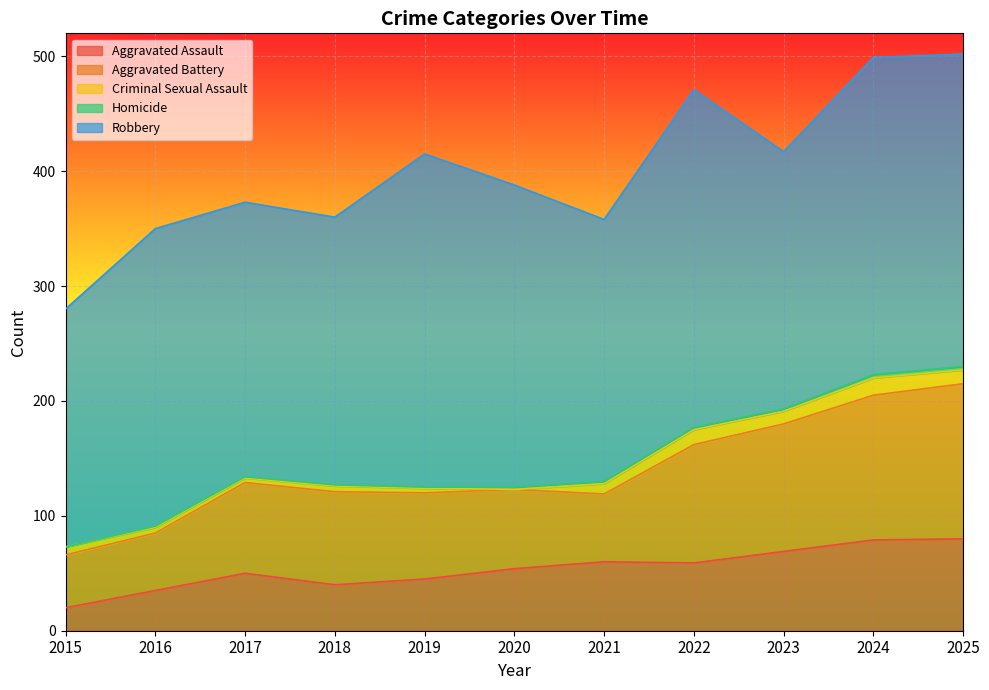

What is the value of the Aggravated Battery point at the 5th from the left?

75